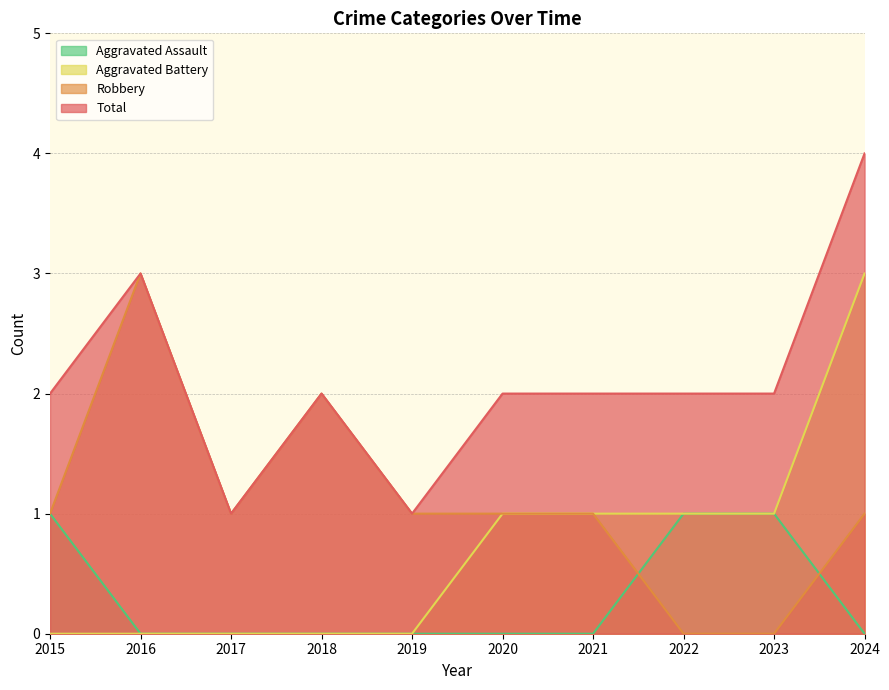

Count the Robbery values in the range 1 to 2.

7